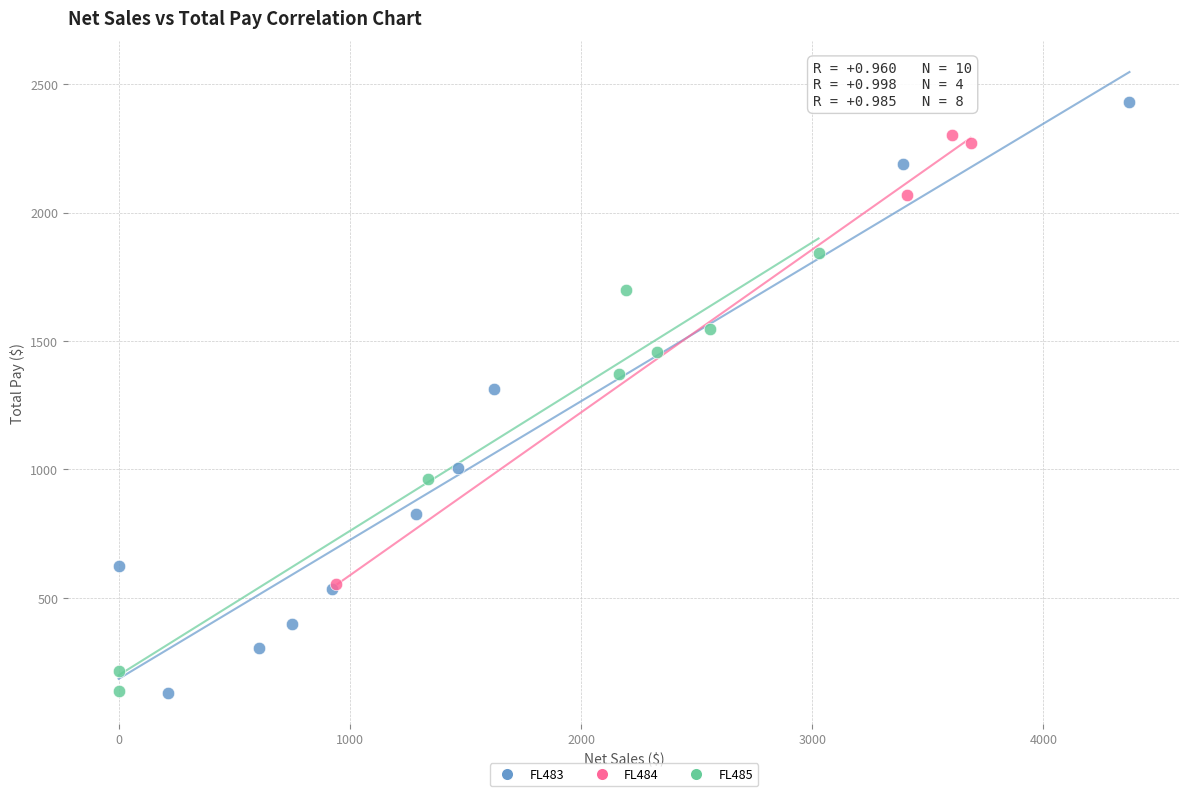

Which series reaches the maximum Y coordinate?

FL483